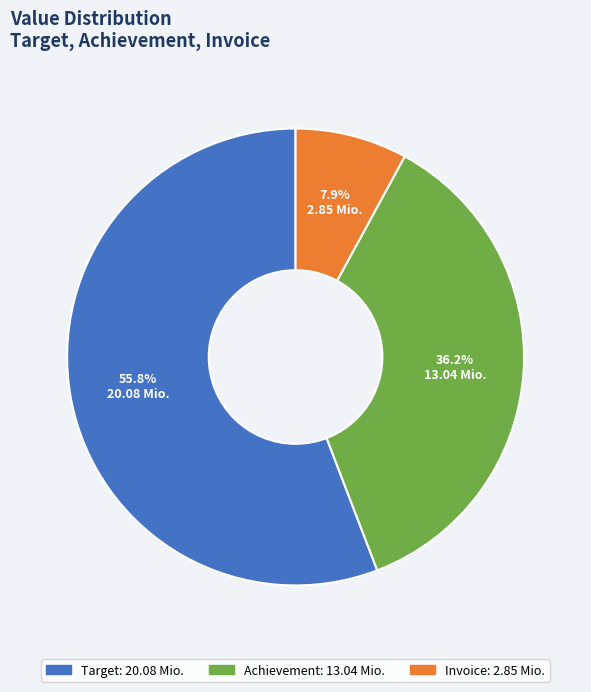

What is the ratio of the value at Achievement to the value at Target?

0.6